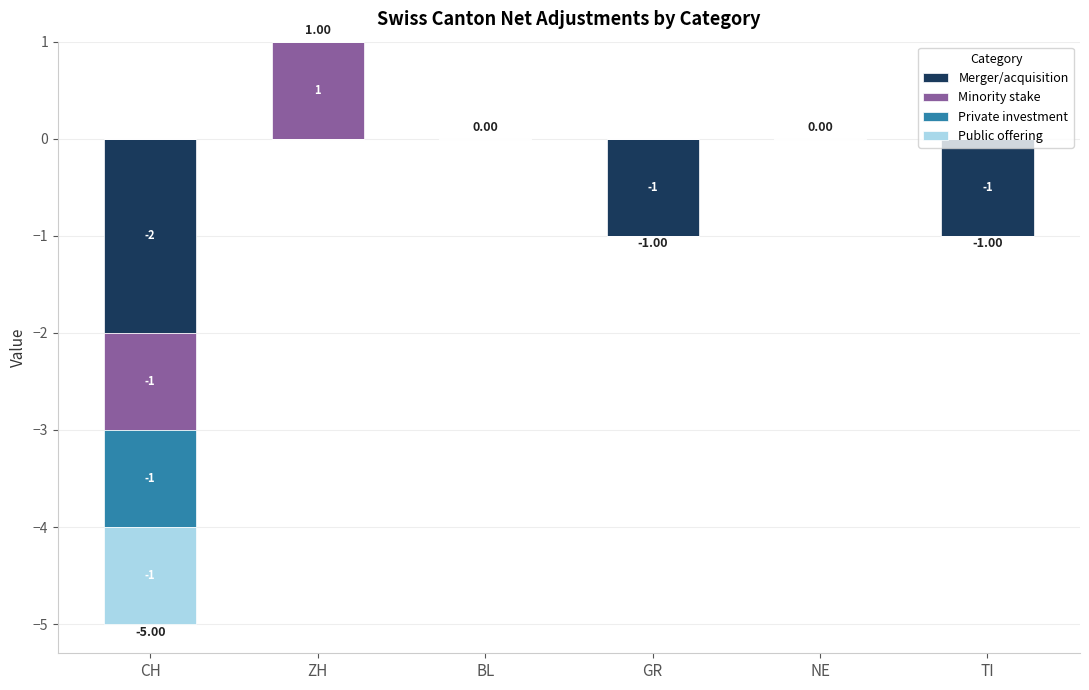

The Merger/acquisition series shows 0 at ZH. True or false?

True